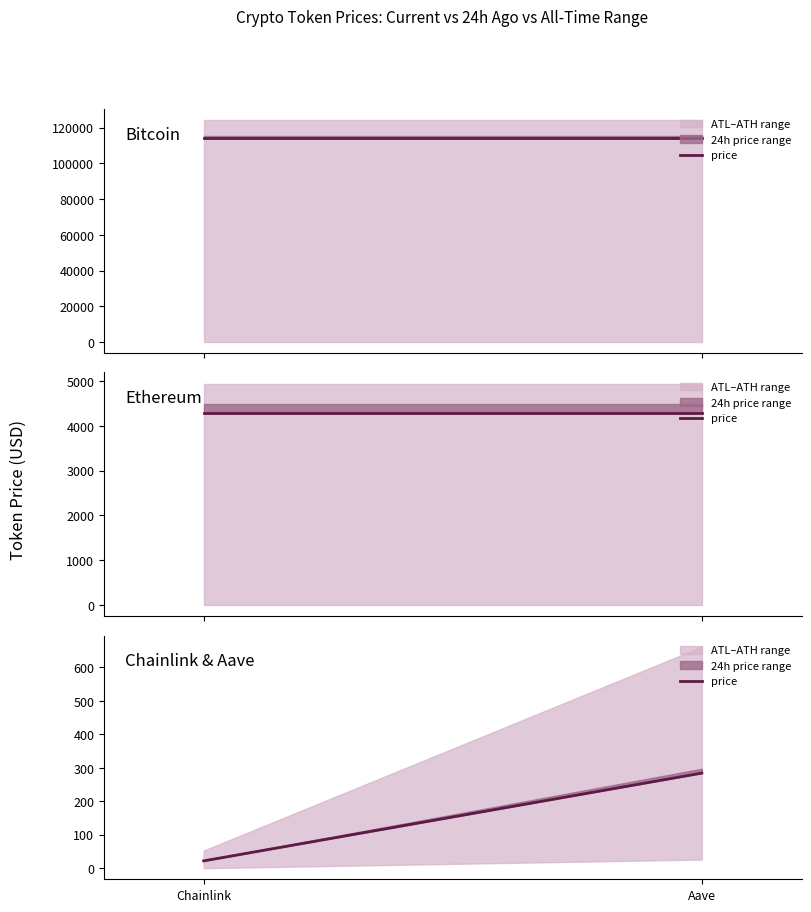

Is it true that the value at Aave is 127.5?

False